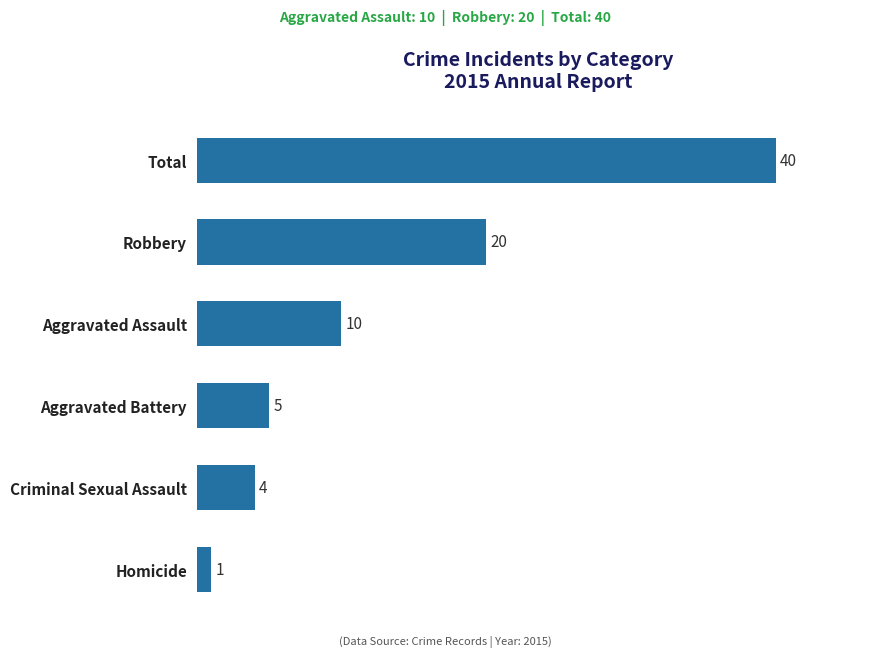

How many series are shown in this chart?

1